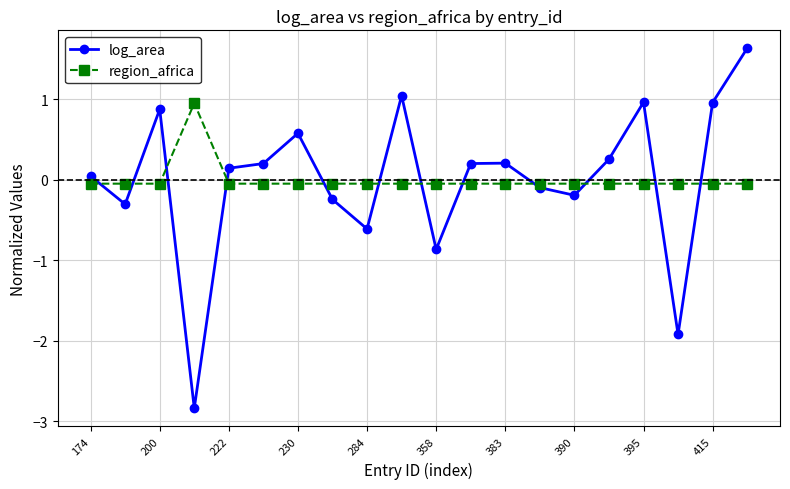

What is the difference between the maximum and minimum values in the log_area series?

4.5